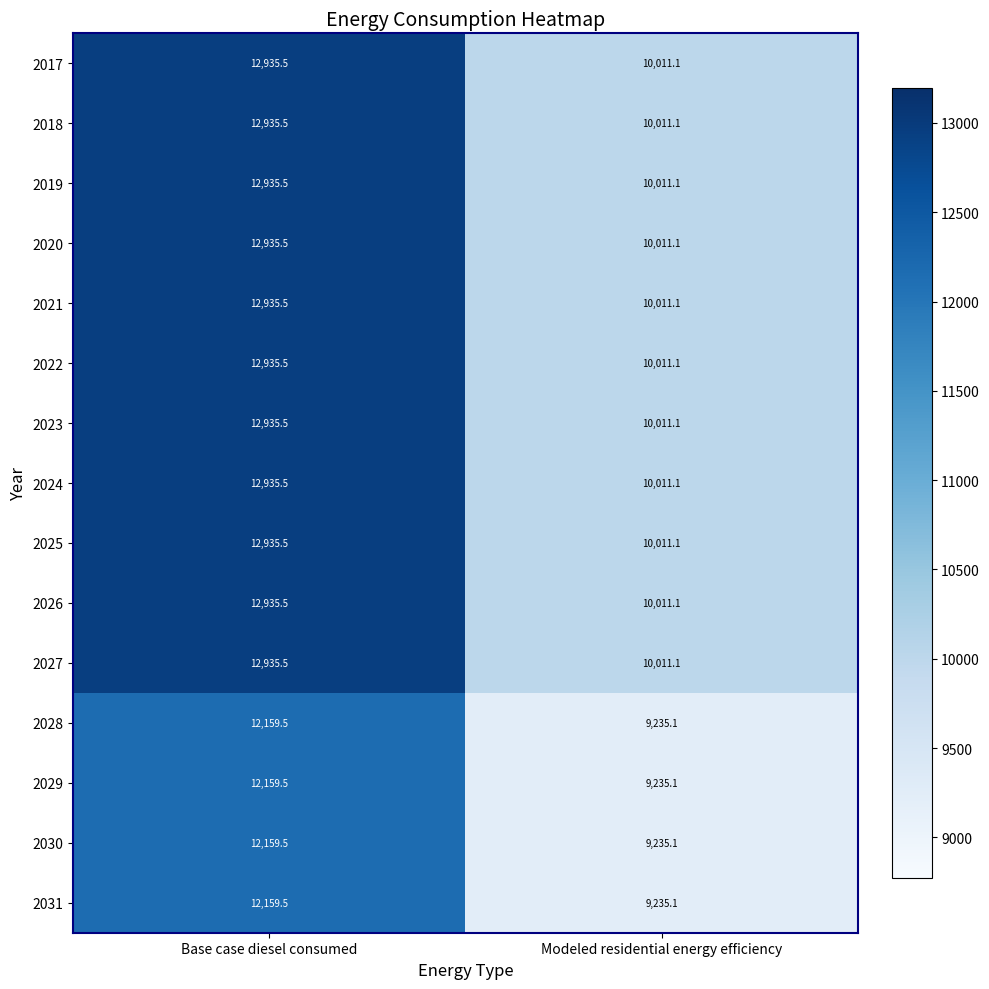

Reading left to right, what are all the values shown in this chart?

2017: Base case diesel consumed=12935.5	Modeled residential energy efficiency=10011.1
2018: Base case diesel consumed=12935.5	Modeled residential energy efficiency=10011.1
2019: Base case diesel consumed=12935.5	Modeled residential energy efficiency=10011.1
2020: Base case diesel consumed=12935.5	Modeled residential energy efficiency=10011.1
2021: Base case diesel consumed=12935.5	Modeled residential energy efficiency=10011.1
2022: Base case diesel consumed=12935.5	Modeled residential energy efficiency=10011.1
2023: Base case diesel consumed=12935.5	Modeled residential energy efficiency=10011.1
2024: Base case diesel consumed=12935.5	Modeled residential energy efficiency=10011.1
2025: Base case diesel consumed=12935.5	Modeled residential energy efficiency=10011.1
2026: Base case diesel consumed=12935.5	Modeled residential energy efficiency=10011.1
2027: Base case diesel consumed=12935.5	Modeled residential energy efficiency=10011.1
2028: Base case diesel consumed=12159.5	Modeled residential energy efficiency=9235.1
2029: Base case diesel consumed=12159.5	Modeled residential energy efficiency=9235.1
2030: Base case diesel consumed=12159.5	Modeled residential energy efficiency=9235.1
2031: Base case diesel consumed=12159.5	Modeled residential energy efficiency=9235.1